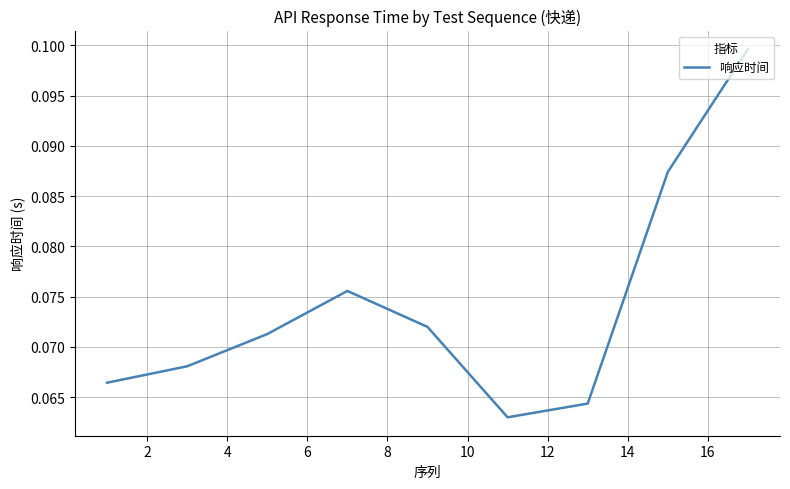

Is this an area chart (filled region under the line)?

No